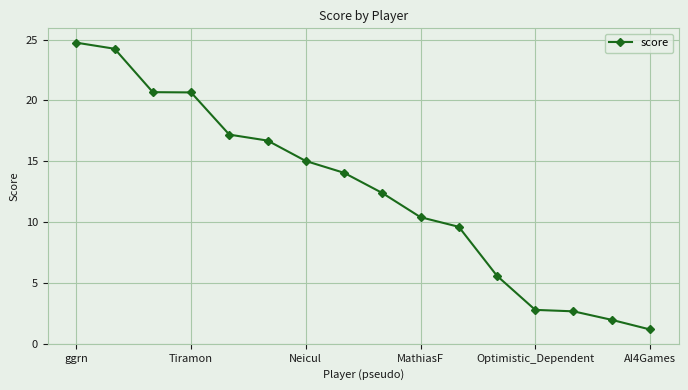

Does the chart display data point markers on the line(s)?

Yes